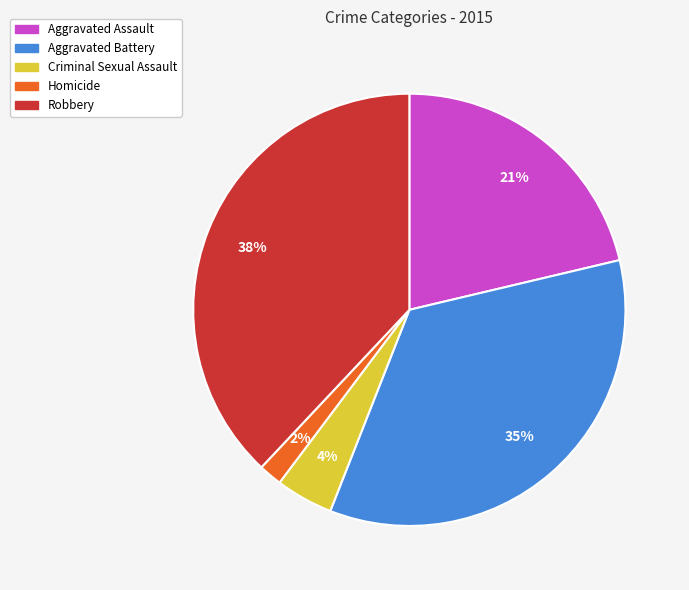

Combined, do Aggravated Assault and Homicide account for over 50%?

No